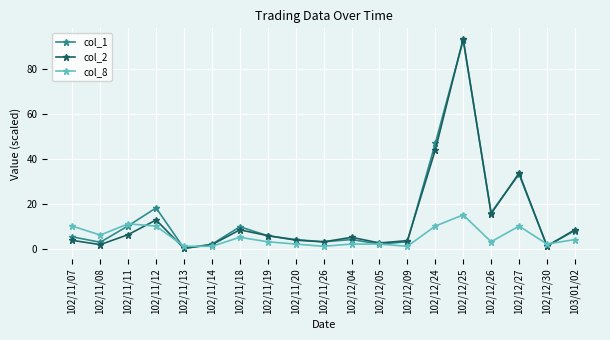

What is the sum of the col_8 values at 102/11/07 and 102/11/14?

11.0